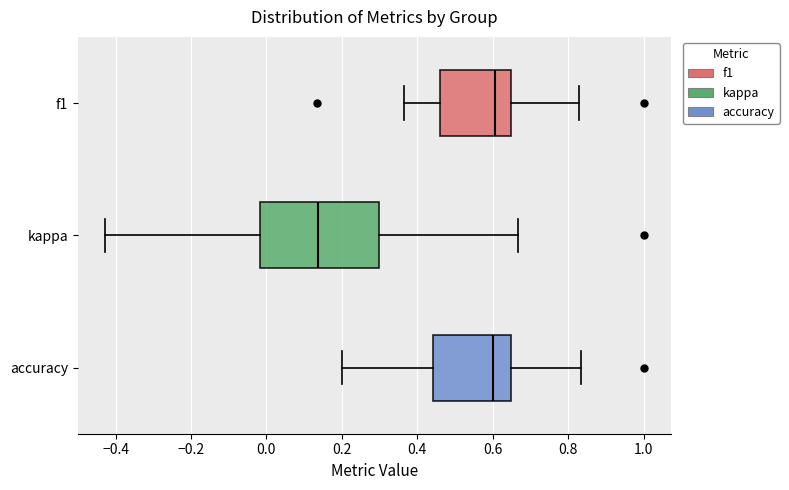

Which box's median line is the furthest to the left?

kappa